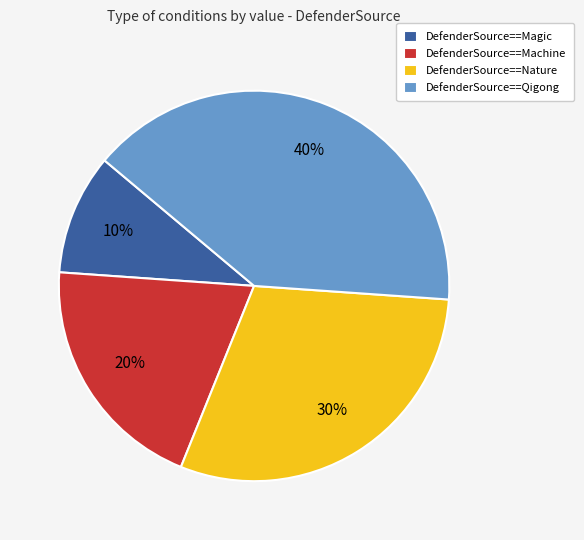

Which slice is the smallest?

DefenderSource==Magic